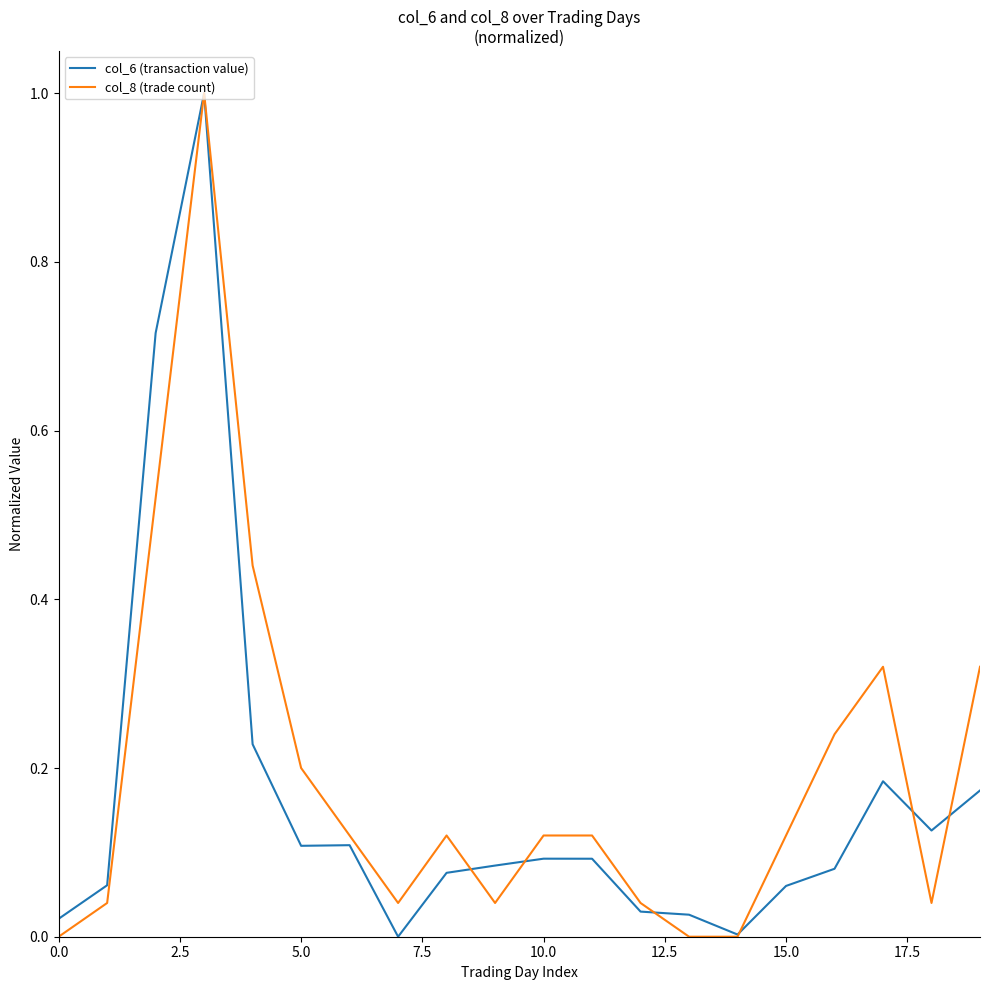

How many lines are shown in the chart?

2